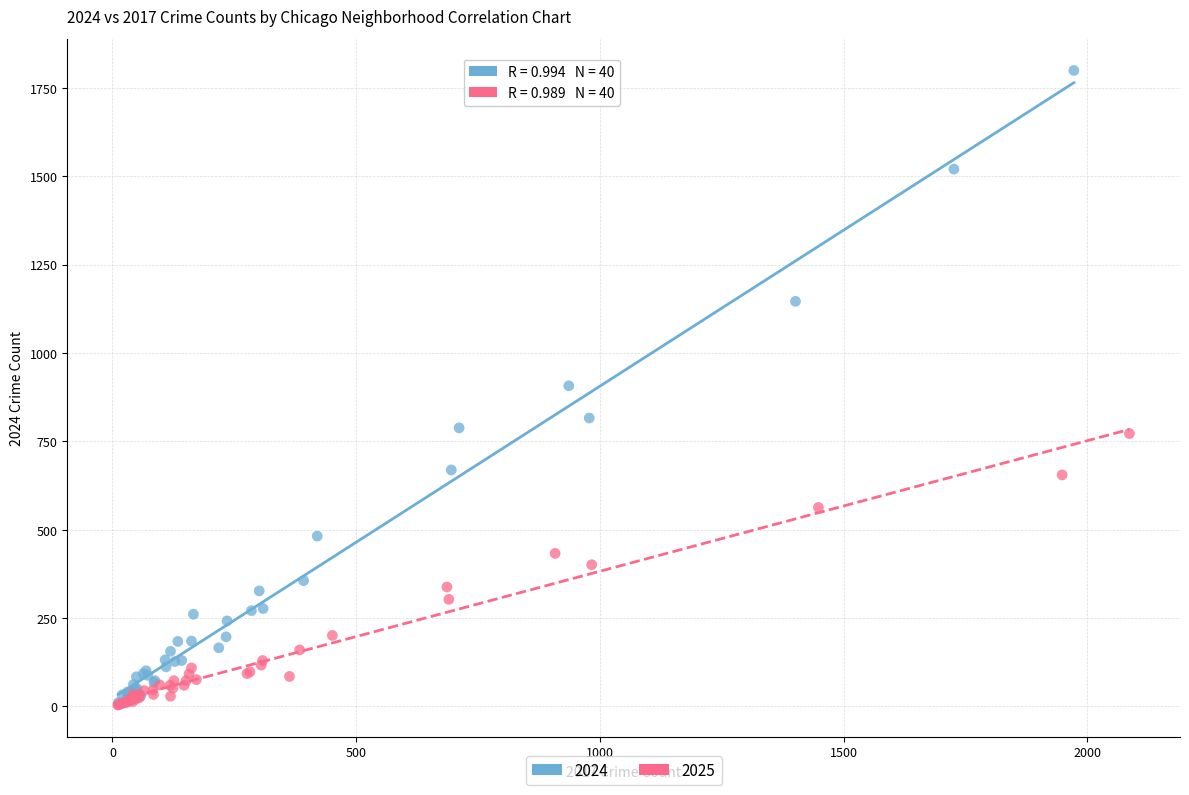

Which series has the widest spread of Y values?

2024